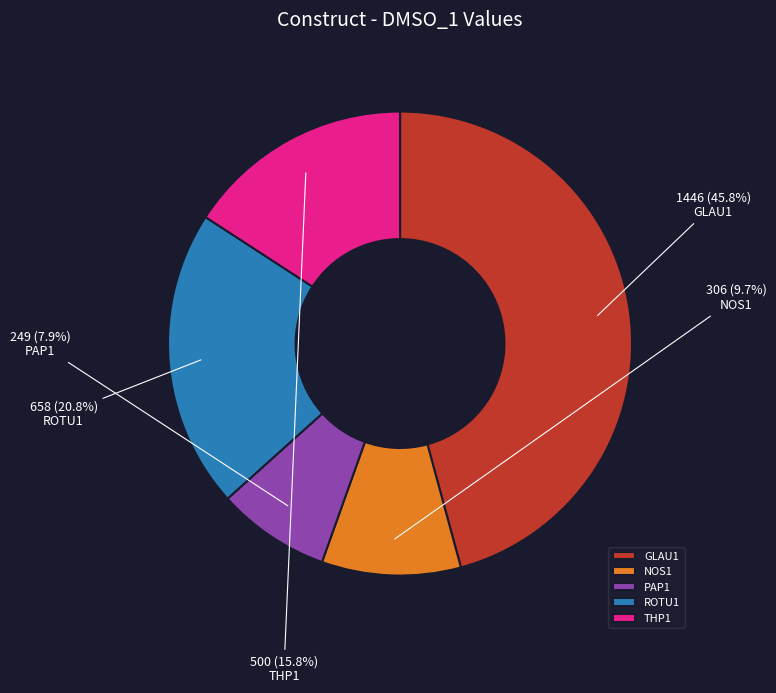

The THP1 slice represents 30% of the pie. True or false?

False